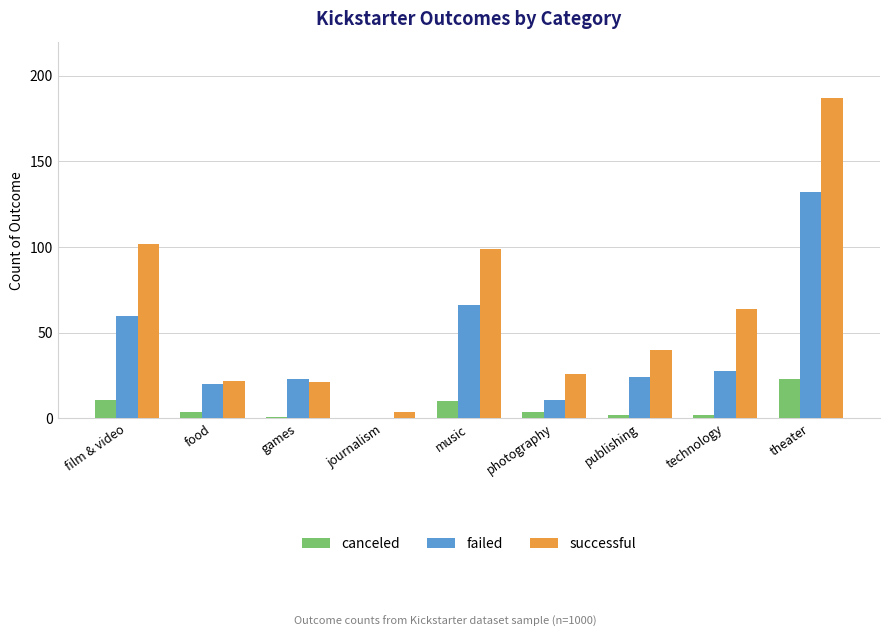

What is the sum of the canceled values at film & video and theater?

34